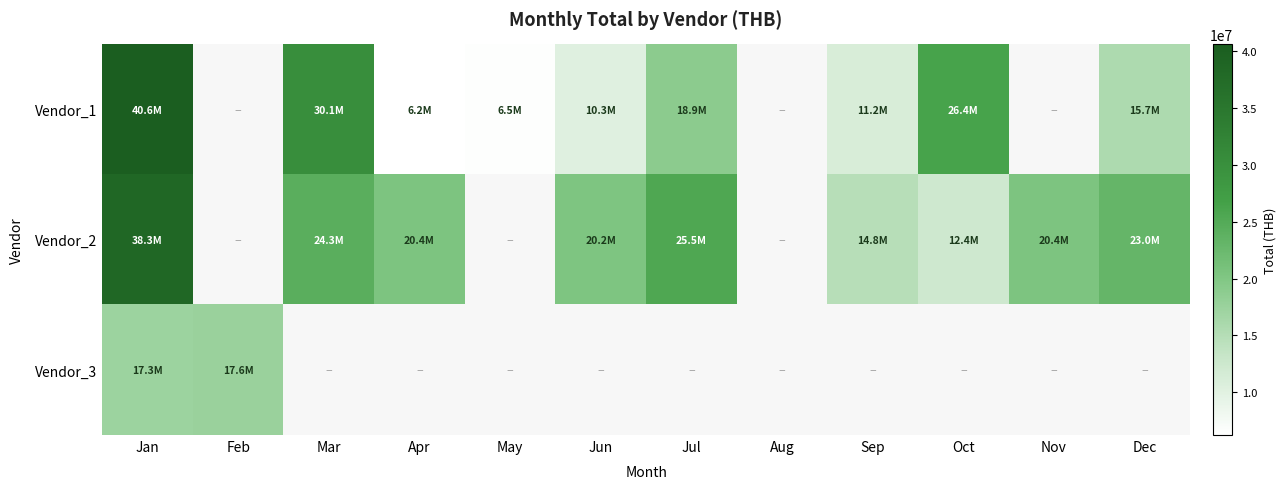

Rank the series by their maximum value, from lowest to highest.

Vendor_3, Vendor_2, Vendor_1